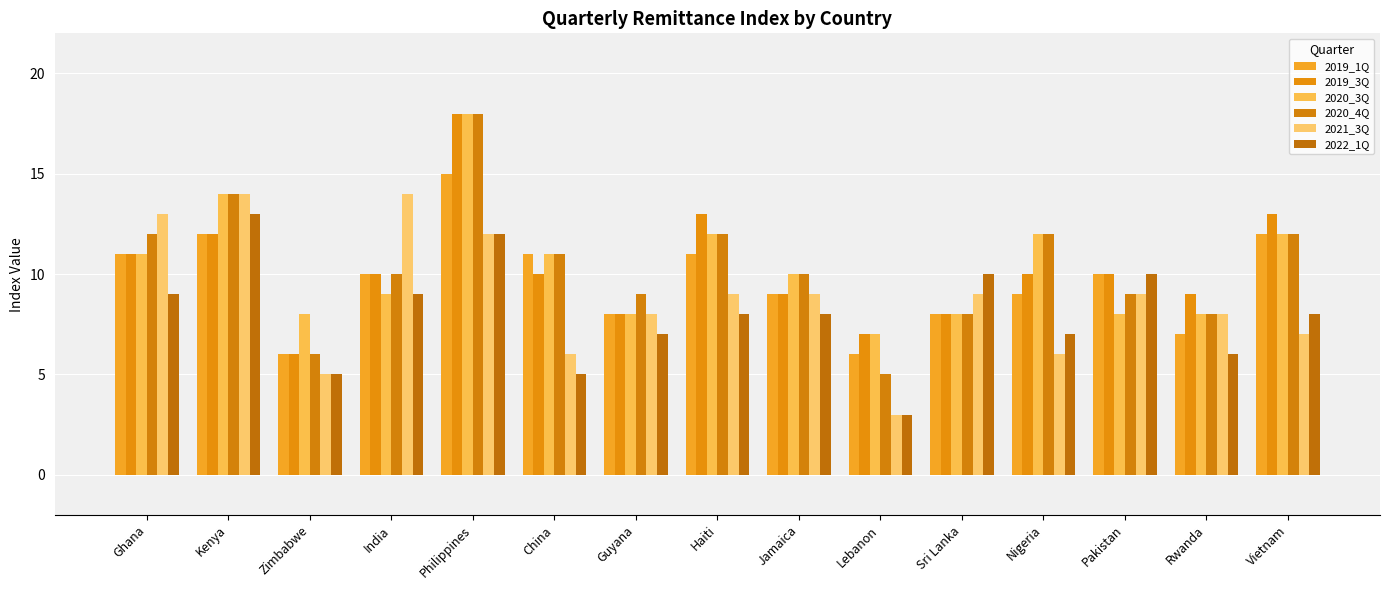

Reading left to right, list all the values displayed in this chart.

2019_1Q: 11	12	6	10	15	11	8	11	9	6	8	9	10	7	12
2019_3Q: 11	12	6	10	18	10	8	13	9	7	8	10	10	9	13
2020_3Q: 11	14	8	9	18	11	8	12	10	7	8	12	8	8	12
2020_4Q: 12	14	6	10	18	11	9	12	10	5	8	12	9	8	12
2021_3Q: 13	14	5	14	12	6	8	9	9	3	9	6	9	8	7
2022_1Q: 9	13	5	9	12	5	7	8	8	3	10	7	10	6	8